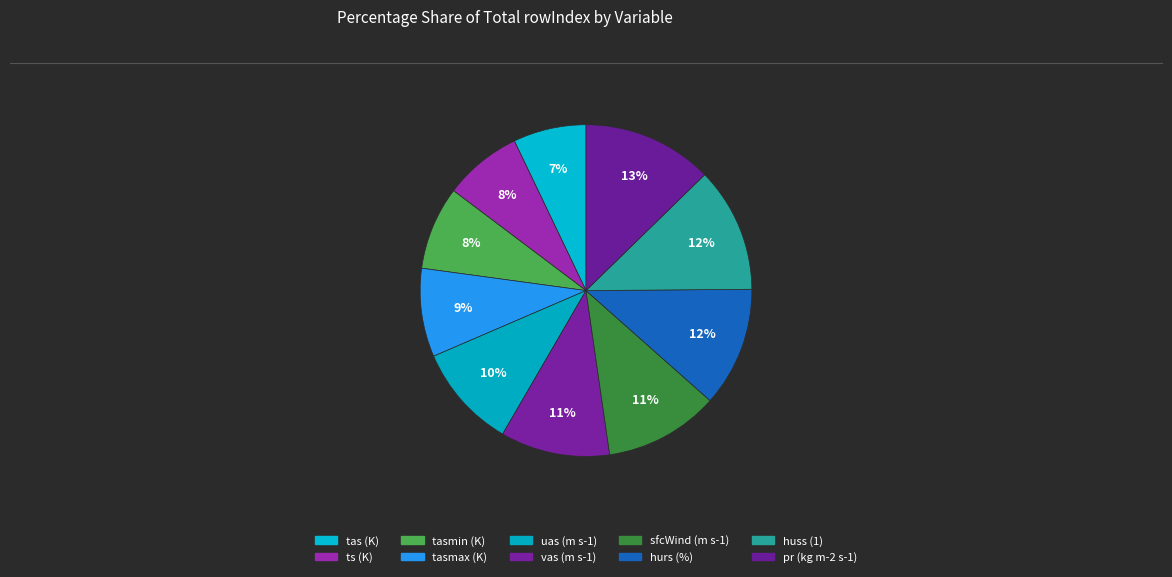

Does any single category account for the majority?

No